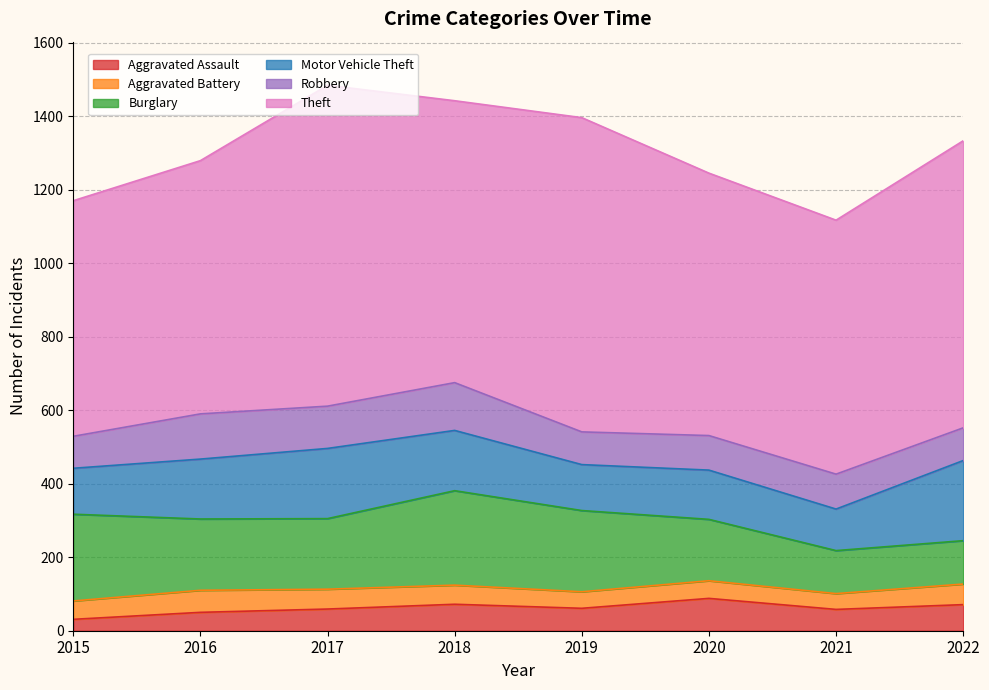

Is the value of Aggravated Assault at 2020 greater than the value of Motor Vehicle Theft at 2022?

No